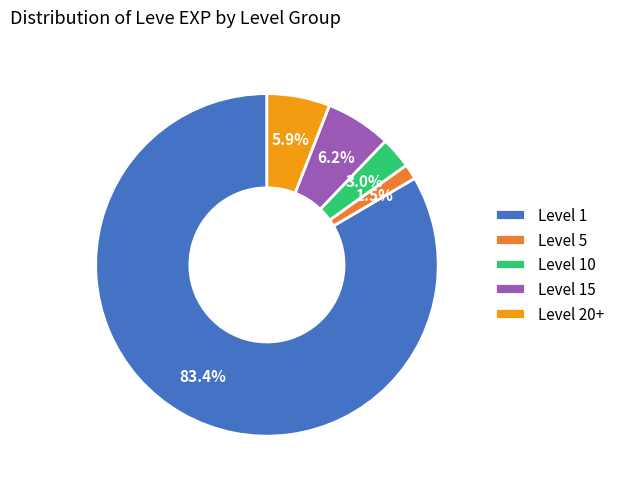

What is the ratio of the value at Level 5 to the value at Level 10?

0.5